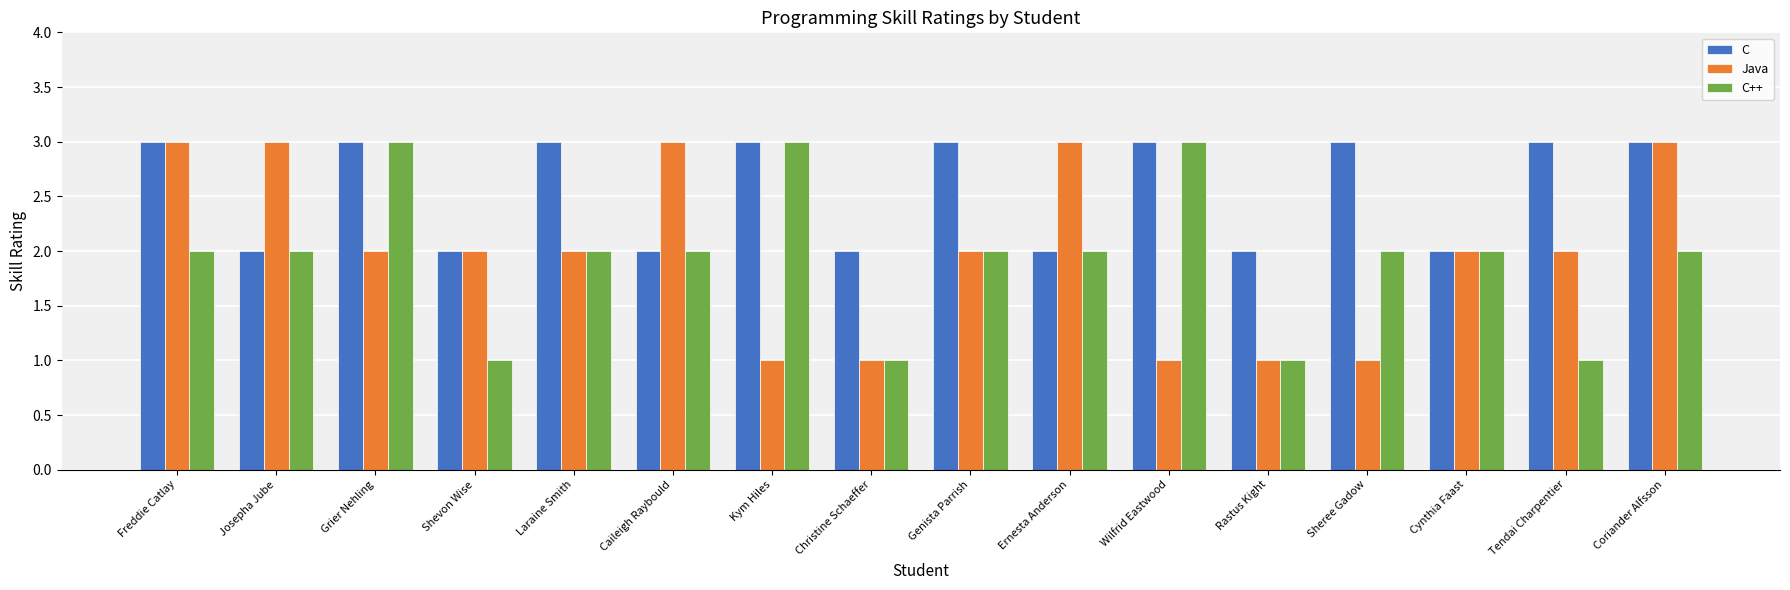

What is the average value of the C series?

3